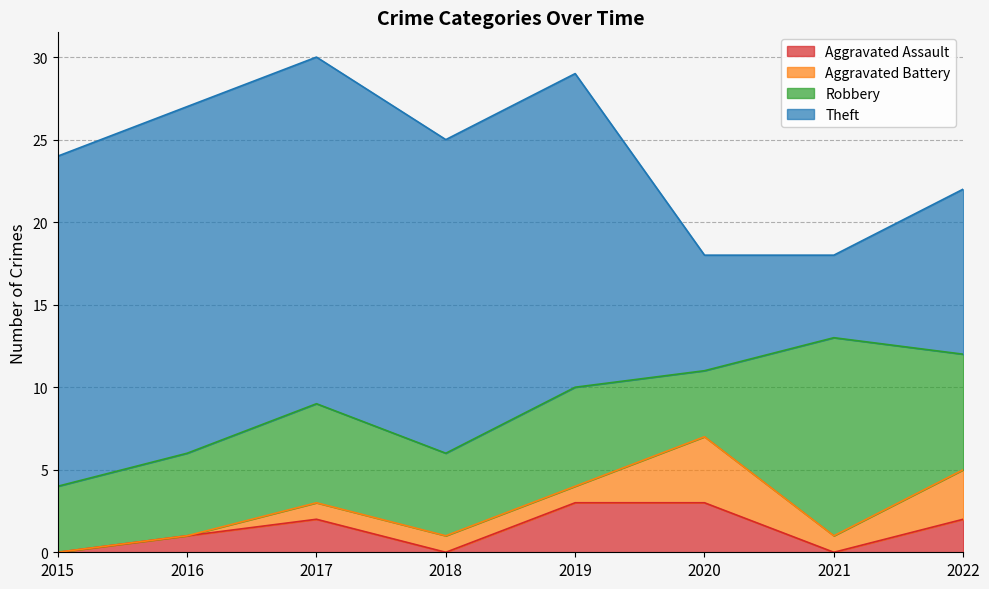

List the series in order of their peak value, highest first.

Theft, Robbery, Aggravated Battery, Aggravated Assault